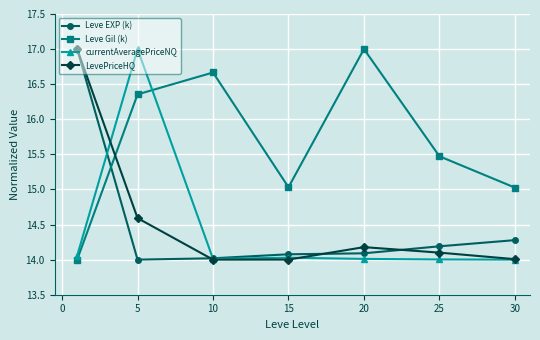

What is the maximum value shown in the chart?

17.0